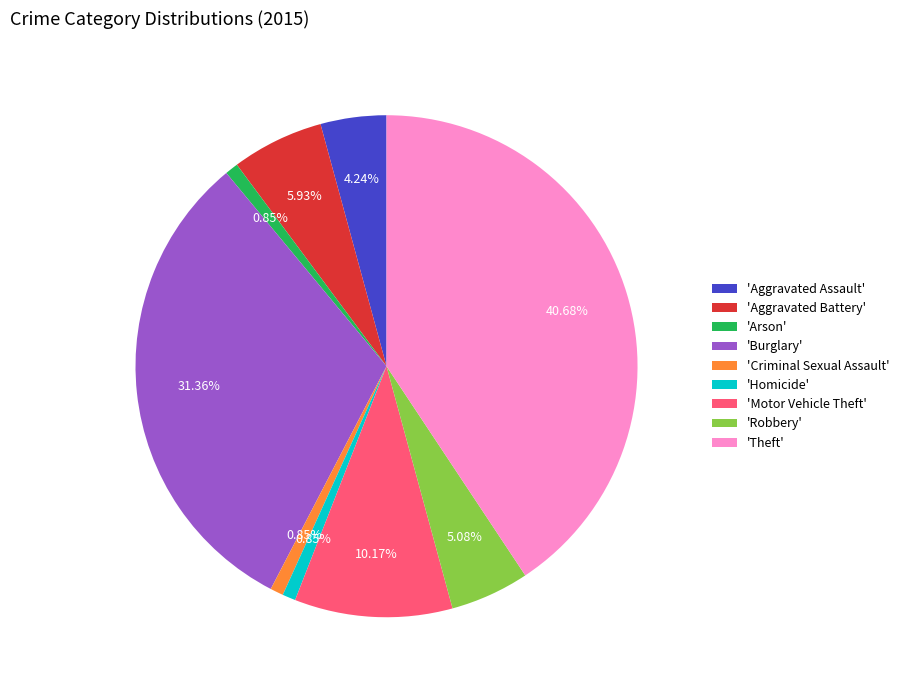

Do 'Aggravated Battery' and 'Arson' together represent more than half of the pie?

No